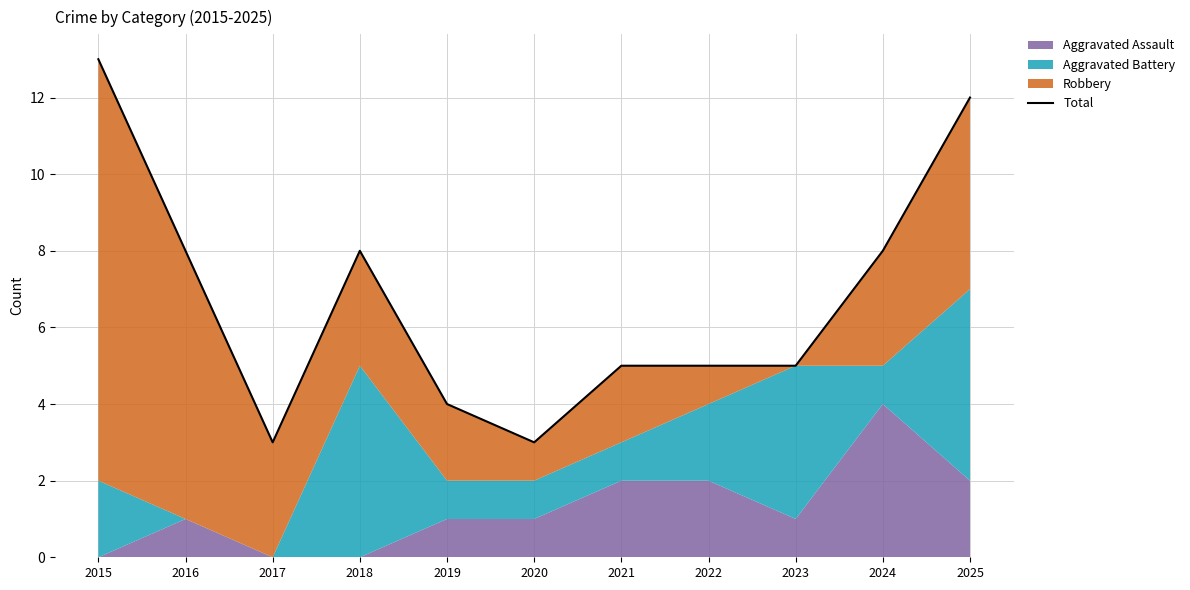

Count the number of values greater than 5.

5